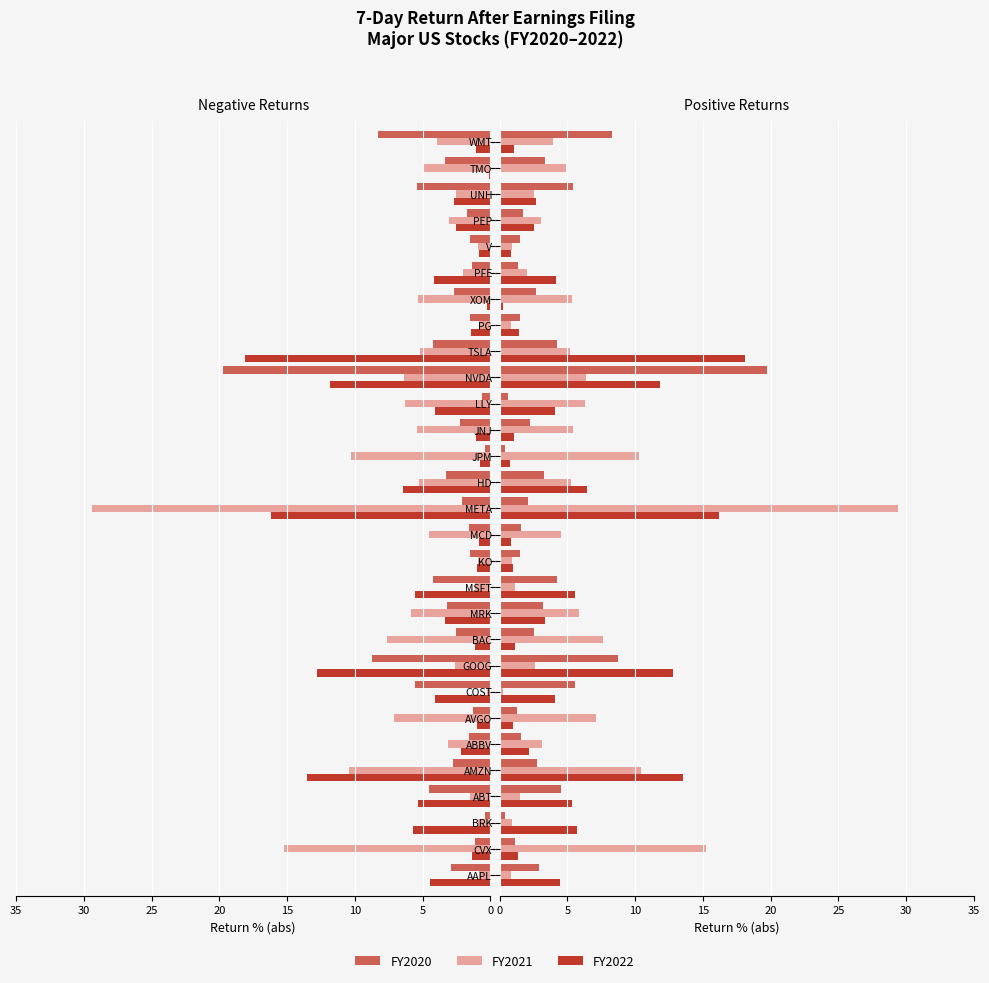

Which series has the largest range (max minus min)?

FY2021